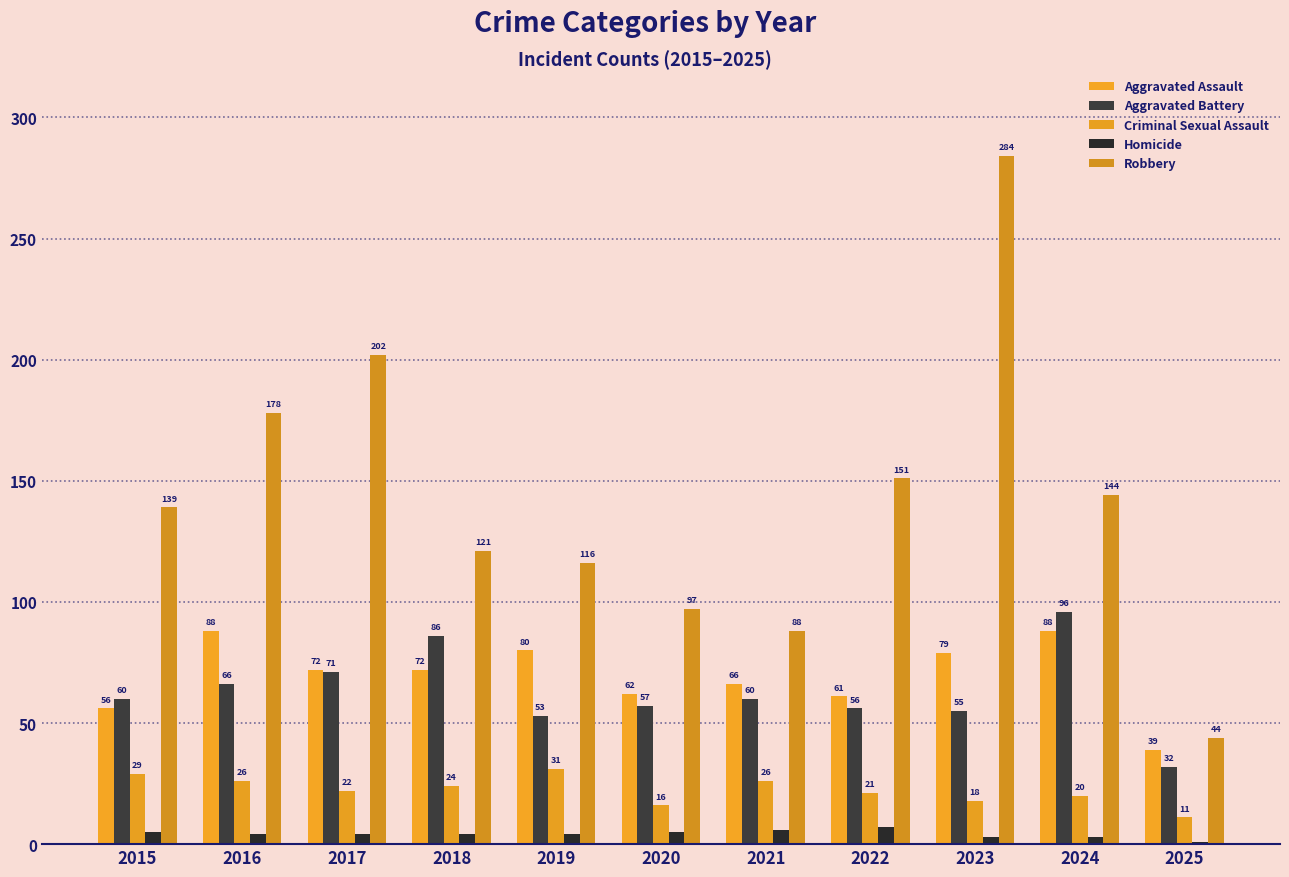

Which has a higher value, 2018 or 2024?

2024